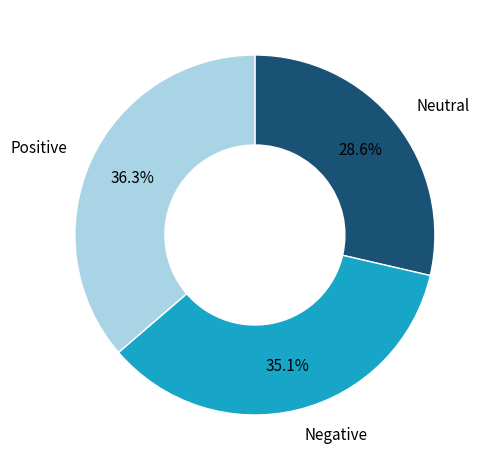

Does any single category account for the majority?

No